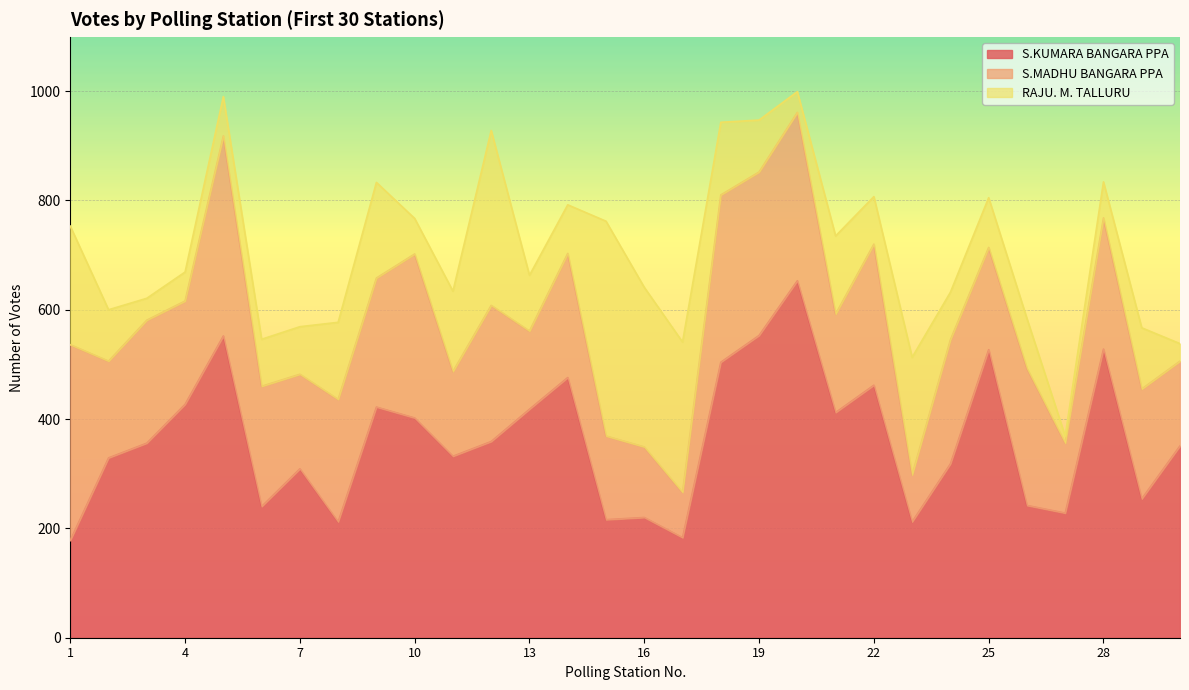

Does the chart display data point markers on the line(s)?

No